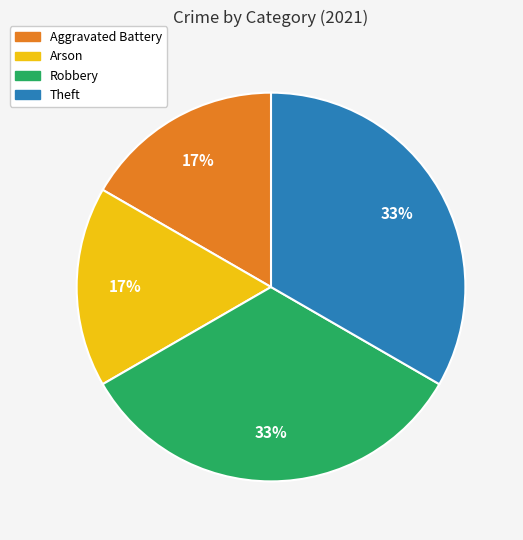

To the nearest percent, what is the combined percentage of Theft and Arson?

50%